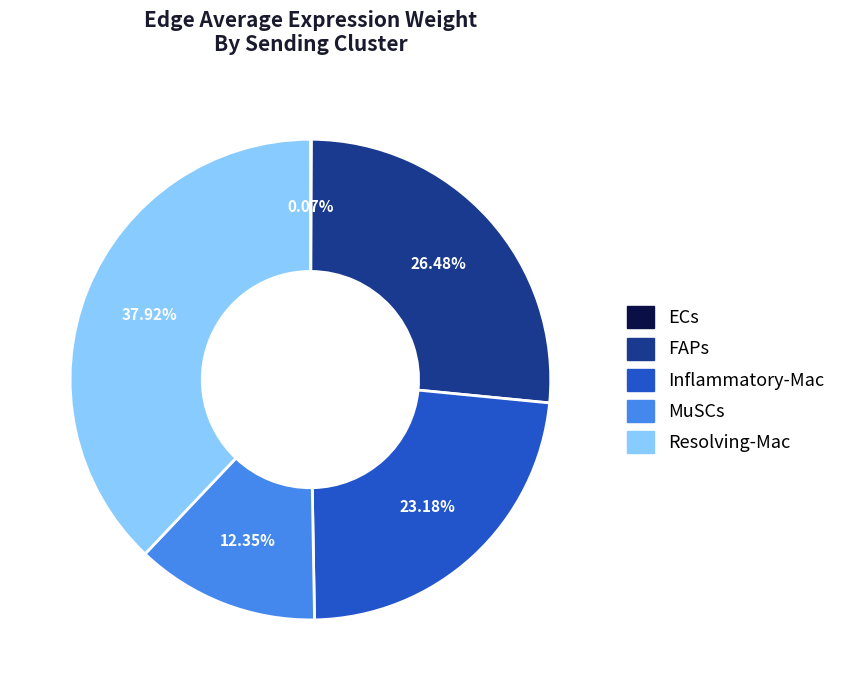

Does MuSCs represent more than half of the total?

No